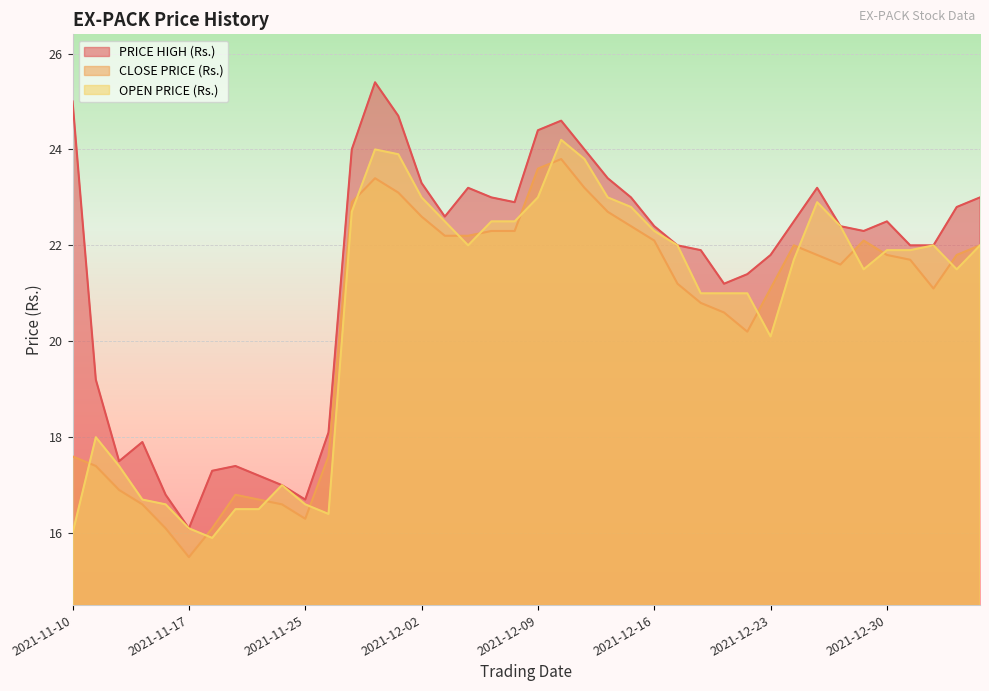

Is the value of OPEN PRICE (Rs.) at 2021-11-25 greater than the value of CLOSE PRICE (Rs.) at 2022-01-04?

No